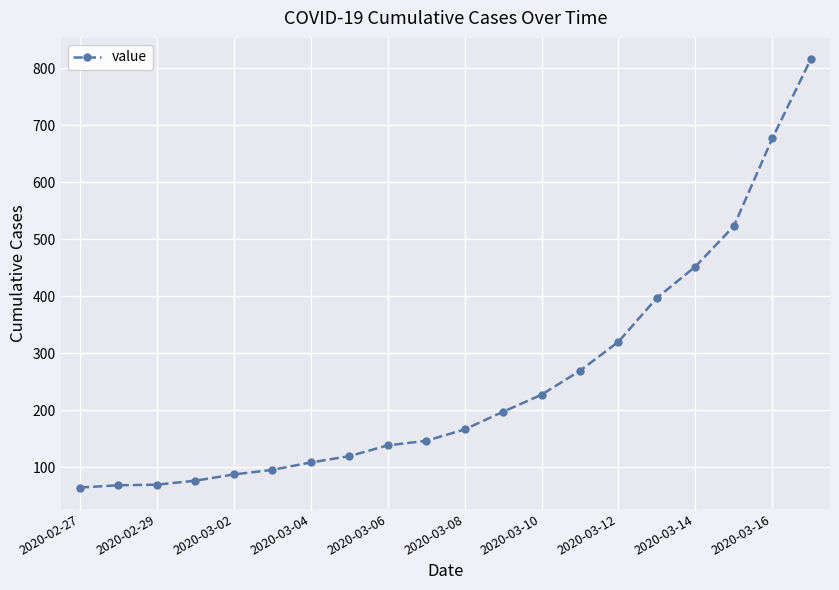

What is the smallest value displayed?

64